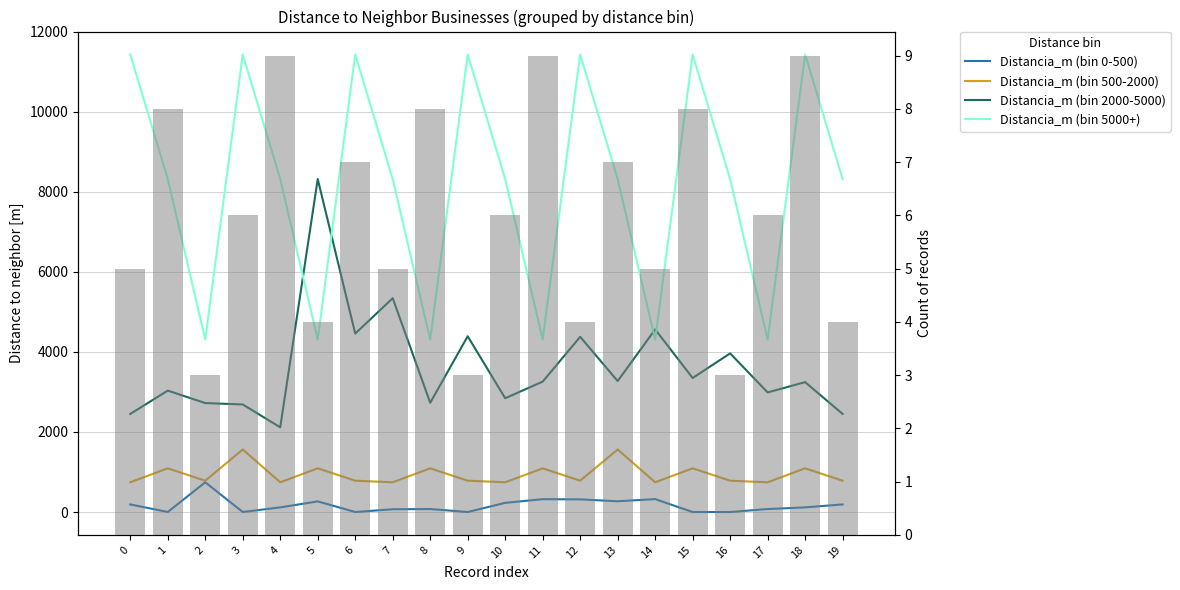

Count the number of categories in the chart.

20